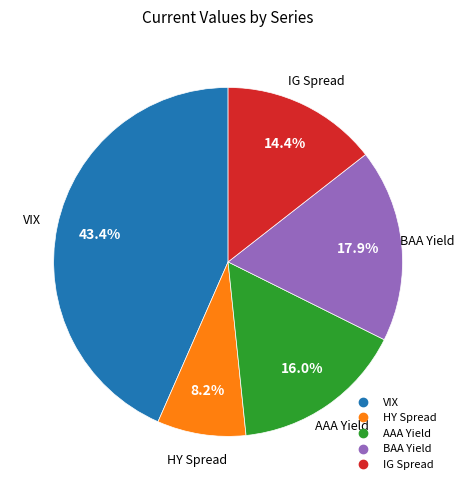

True or false: HY Spread accounts for 8% of the total.

True